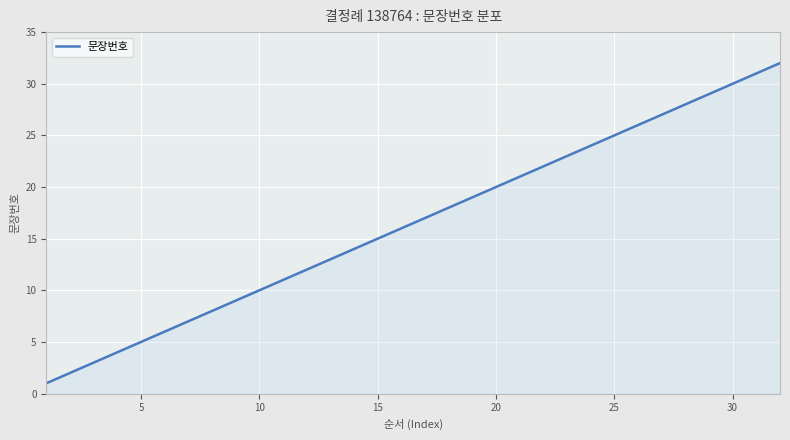

What is the greatest value displayed?

32.0